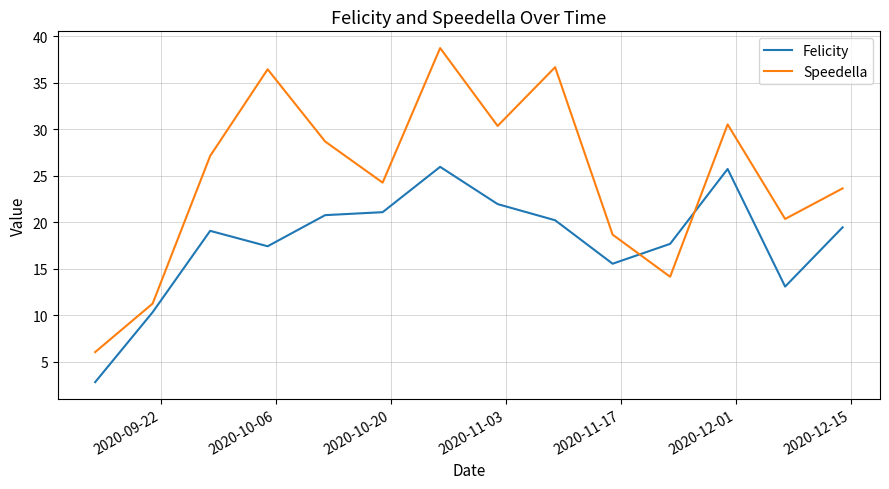

True or false: Speedella and Felicity cross at least once.

True